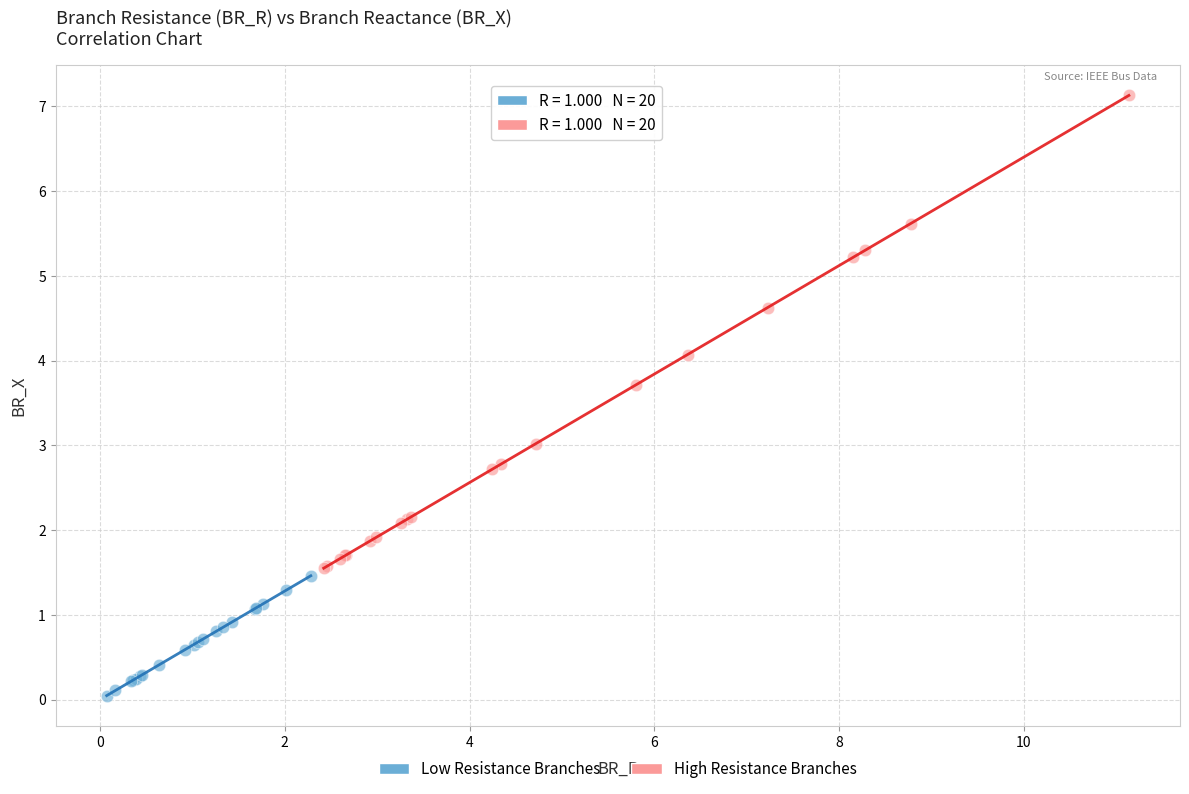

Which series reaches the minimum Y coordinate?

Low Resistance Branches